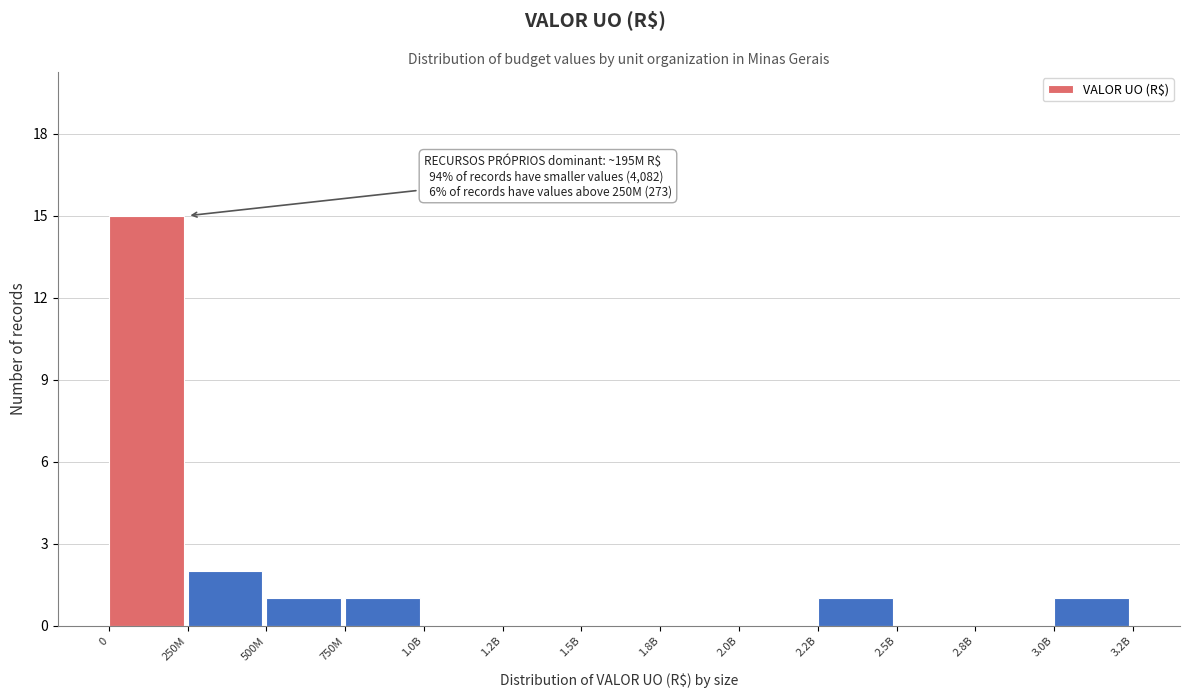

Reading right to left, list all the values displayed in this chart.

3.0B=1	2.8B=0	2.5B=0	2.2B=1	2.0B=0	1.8B=0	1.5B=0	1.2B=0	1.0B=0	750M=1	500M=1	250M=2	0=15